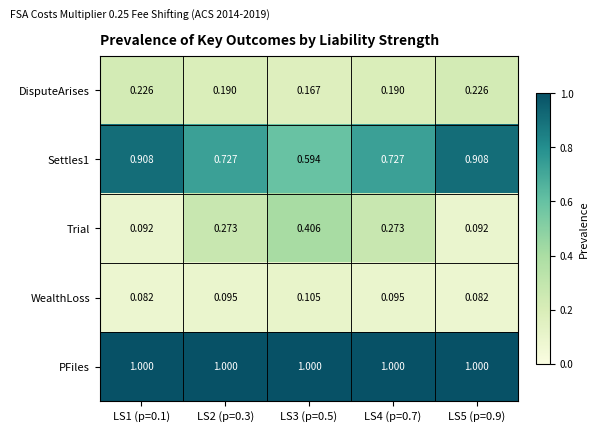

Is the value of WealthLoss at LS5 (p=0.9) greater than the value of Settles1 at LS5 (p=0.9)?

No